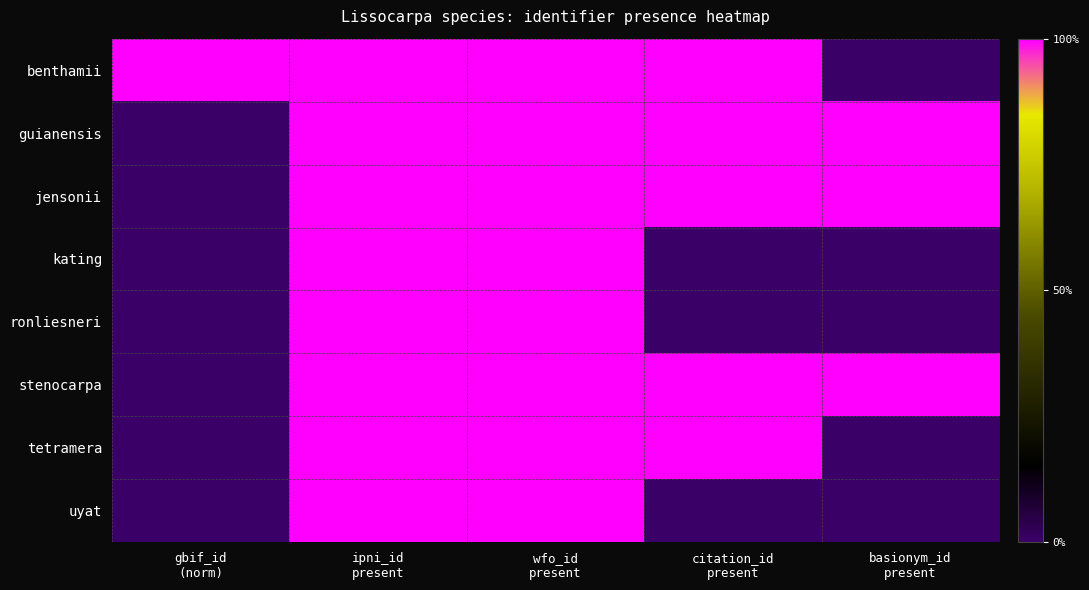

Reading left to right, what are all the values shown in this chart?

benthamii: gbif_id
(norm)=1.0	ipni_id
present=1.0	wfo_id
present=1.0	citation_id
present=1.0	basionym_id
present=0.0
guianensis: gbif_id
(norm)=0.0	ipni_id
present=1.0	wfo_id
present=1.0	citation_id
present=1.0	basionym_id
present=1.0
jensonii: gbif_id
(norm)=0.0	ipni_id
present=1.0	wfo_id
present=1.0	citation_id
present=1.0	basionym_id
present=1.0
kating: gbif_id
(norm)=0.0	ipni_id
present=1.0	wfo_id
present=1.0	citation_id
present=0.0	basionym_id
present=0.0
ronliesneri: gbif_id
(norm)=0.0	ipni_id
present=1.0	wfo_id
present=1.0	citation_id
present=0.0	basionym_id
present=0.0
stenocarpa: gbif_id
(norm)=0.0	ipni_id
present=1.0	wfo_id
present=1.0	citation_id
present=1.0	basionym_id
present=1.0
tetramera: gbif_id
(norm)=0.0	ipni_id
present=1.0	wfo_id
present=1.0	citation_id
present=1.0	basionym_id
present=0.0
uyat: gbif_id
(norm)=0.0	ipni_id
present=1.0	wfo_id
present=1.0	citation_id
present=0.0	basionym_id
present=0.0